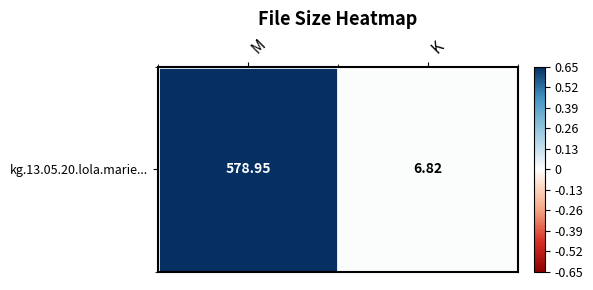

Which label corresponds to the largest value in the chart?

M